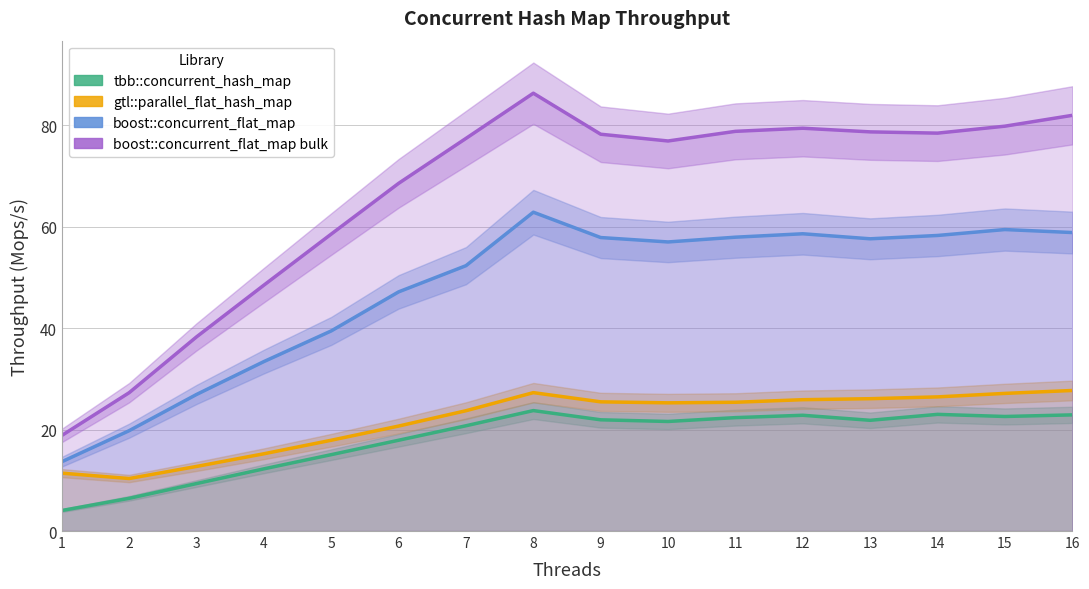

What is the difference between the second highest and minimum values in the boost::concurrent_flat_map series?

45.8